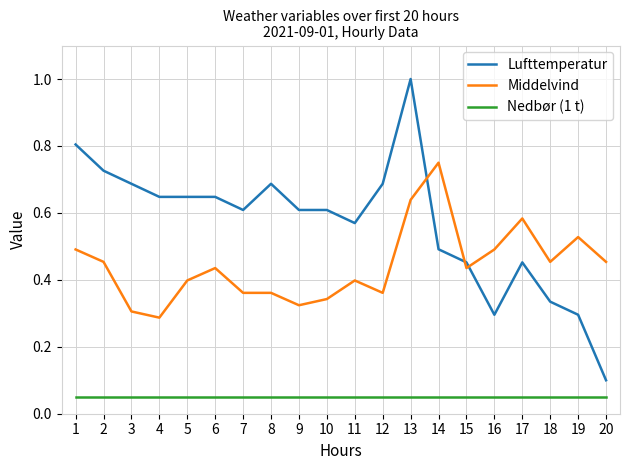

True or false: Lufttemperatur has more than 0 interior local peaks.

True